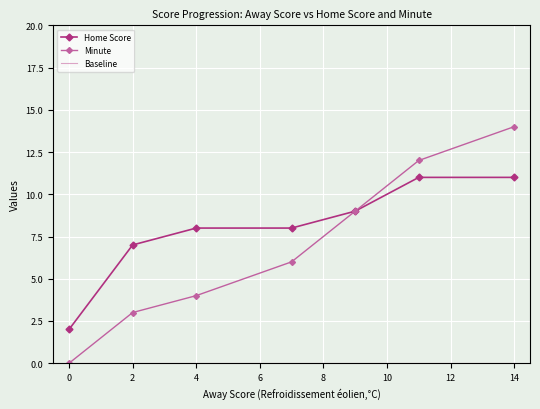

What is the greatest value displayed?

14